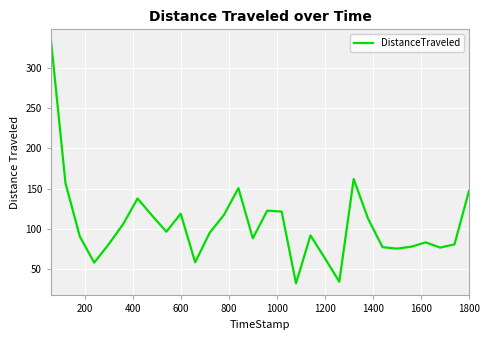

What is the difference between the second highest and minimum values?

129.6